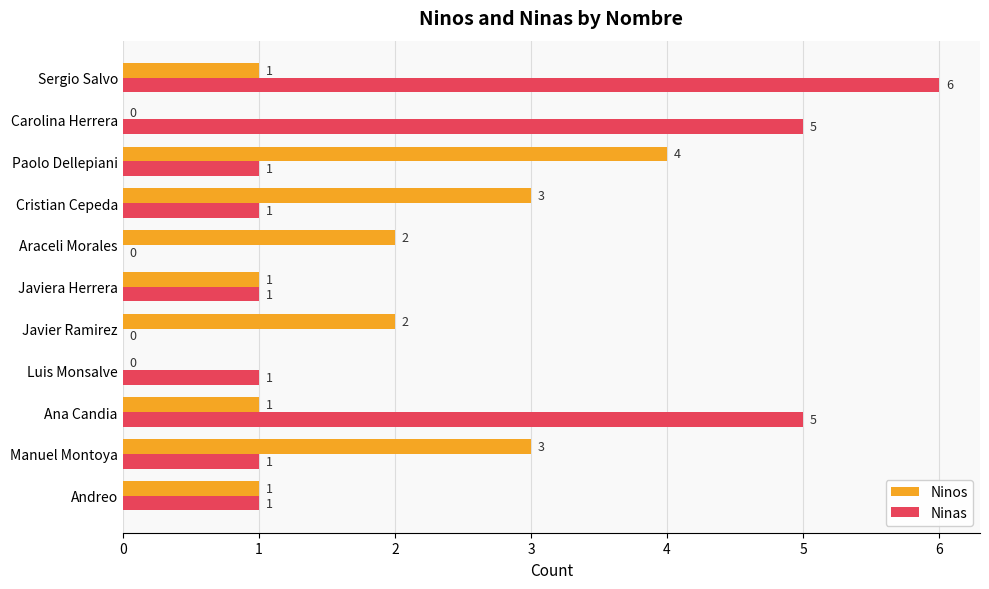

Which label corresponds to the largest value in the chart?

Sergio Salvo